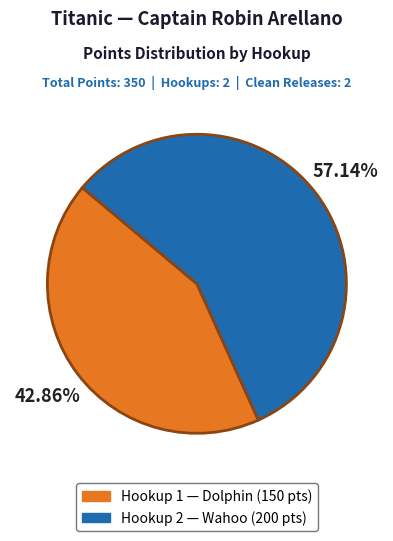

Does any single category account for the majority?

Yes